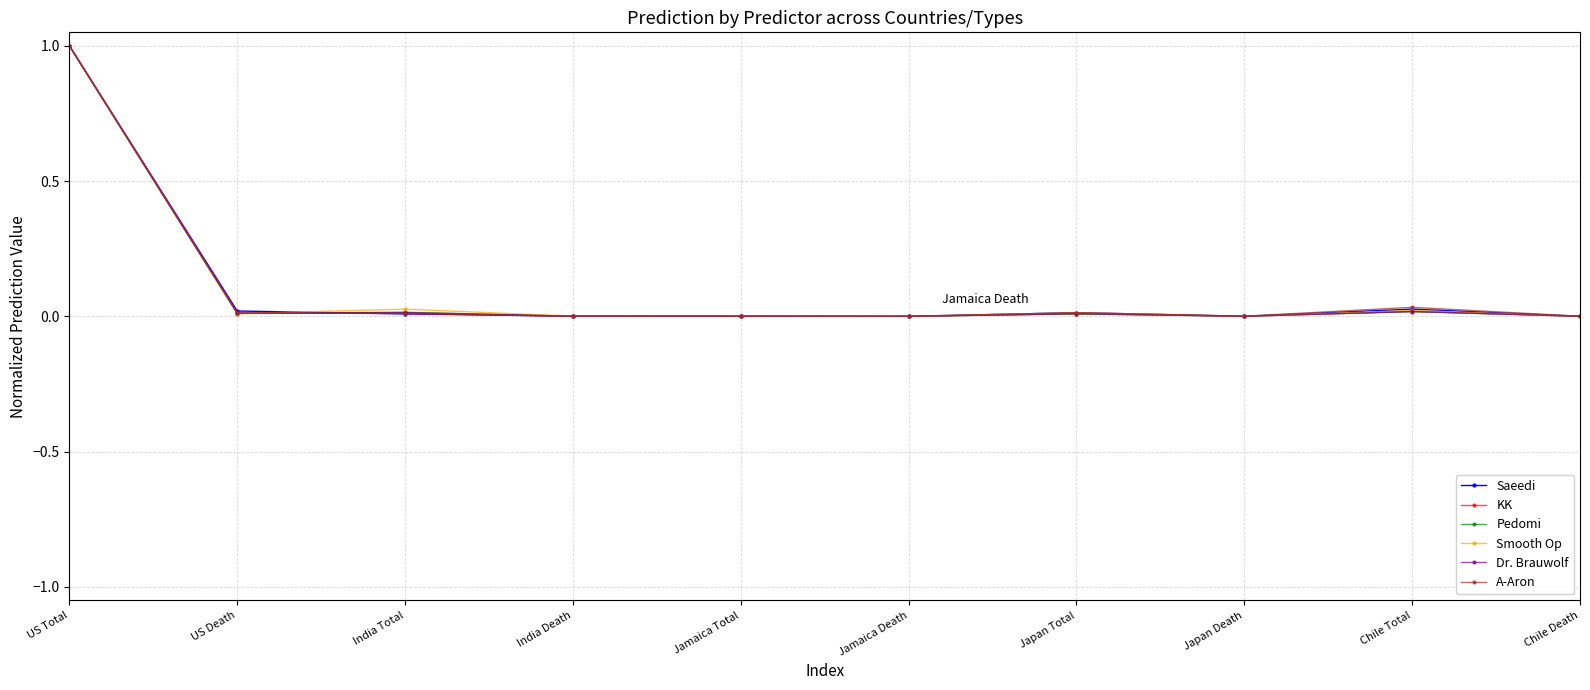

What value does the Pedomi series have at US Total?

1.0